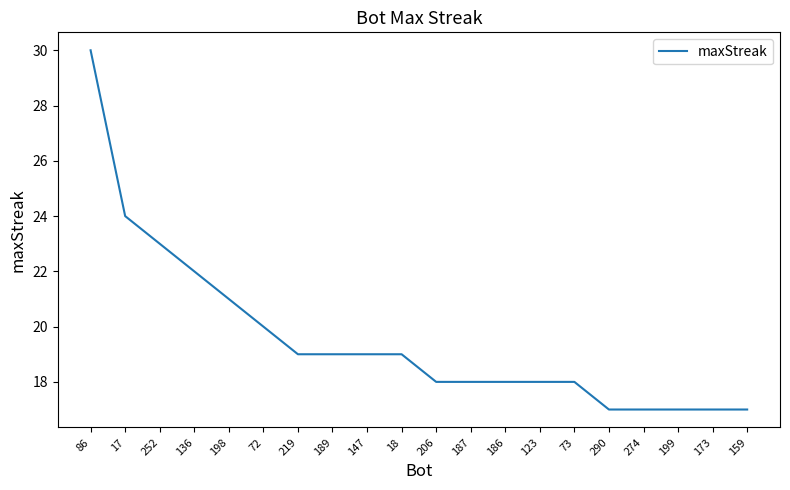

The chart shows a value of 18 at 73. True or false?

True